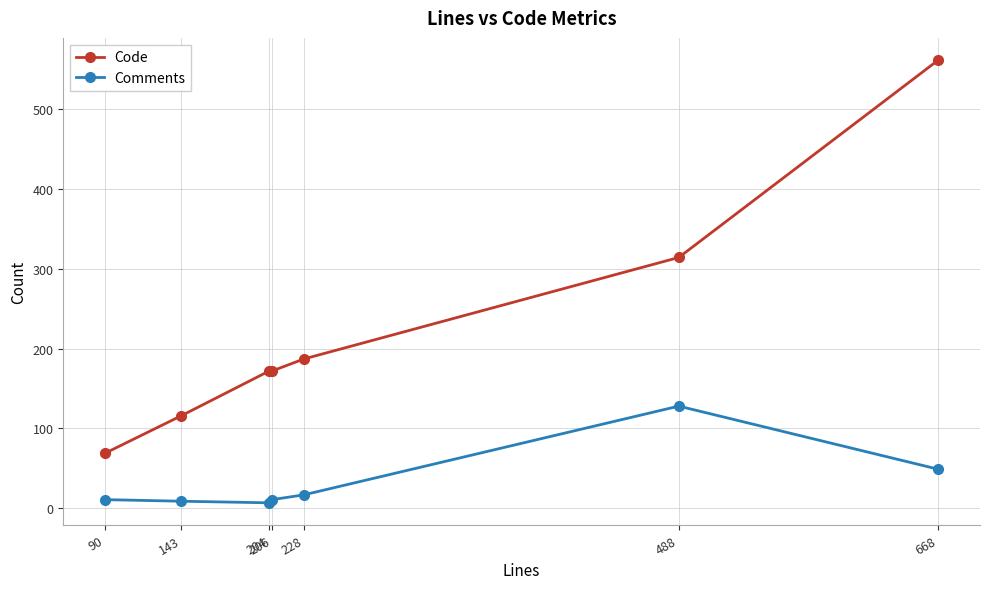

Rank the series by their average value, from highest to lowest.

Code, Comments